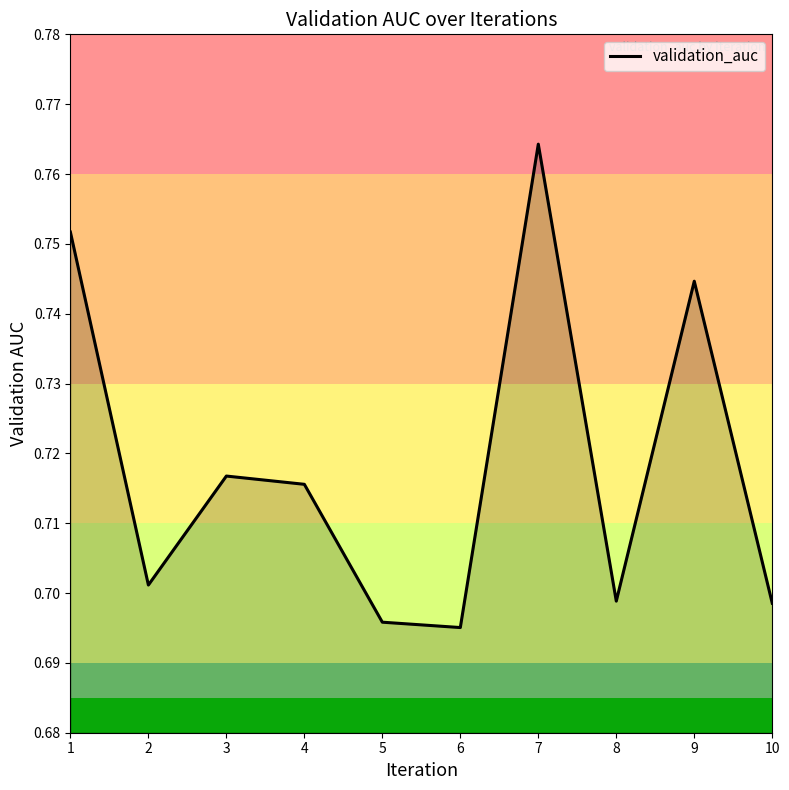

Which has a higher value, 10 or 6?

10